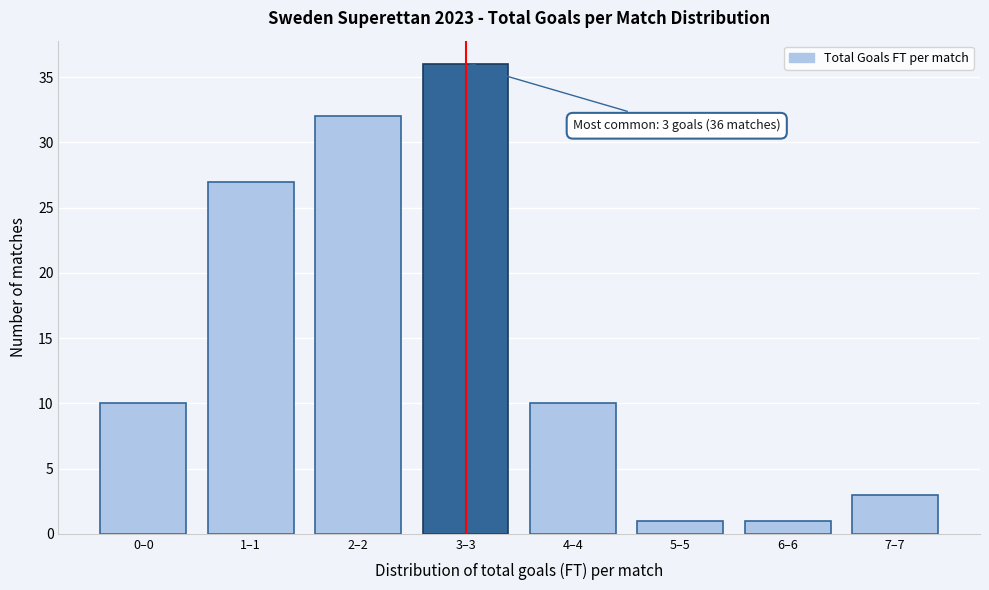

Reading left to right, list all the values displayed in this chart.

0–0=10	1–1=27	2–2=32	3–3=36	4–4=10	5–5=1	6–6=1	7–7=3